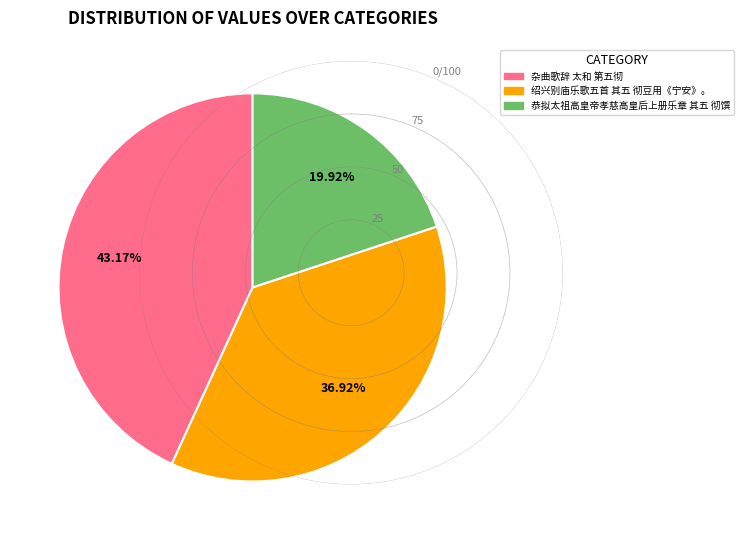

How many segments does this pie chart have?

3